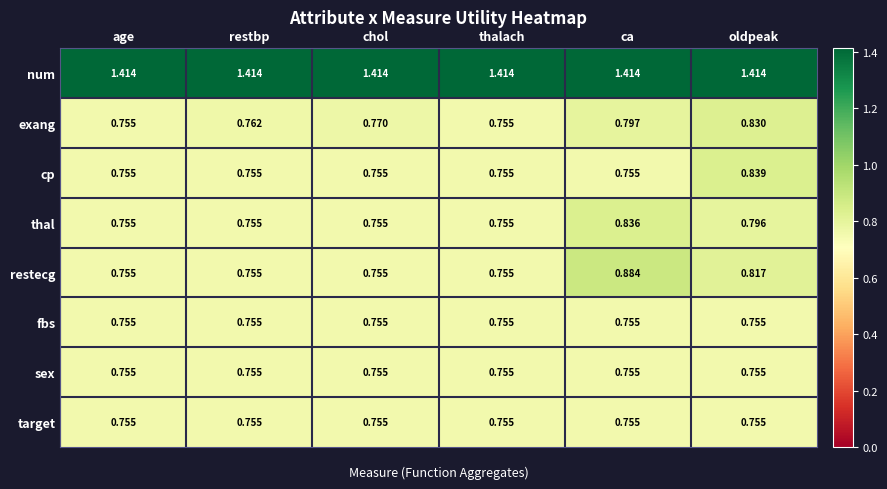

Is the value of num at chol greater than the value of fbs at restbp?

Yes